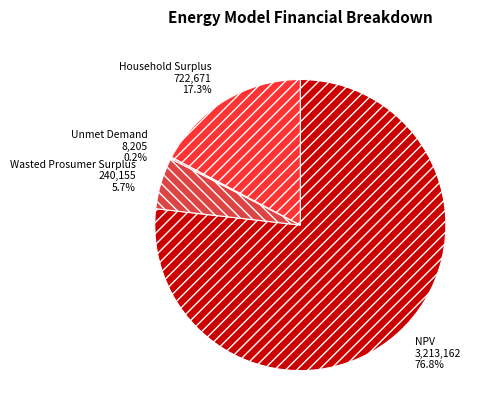

Is NPV the majority of the pie?

Yes